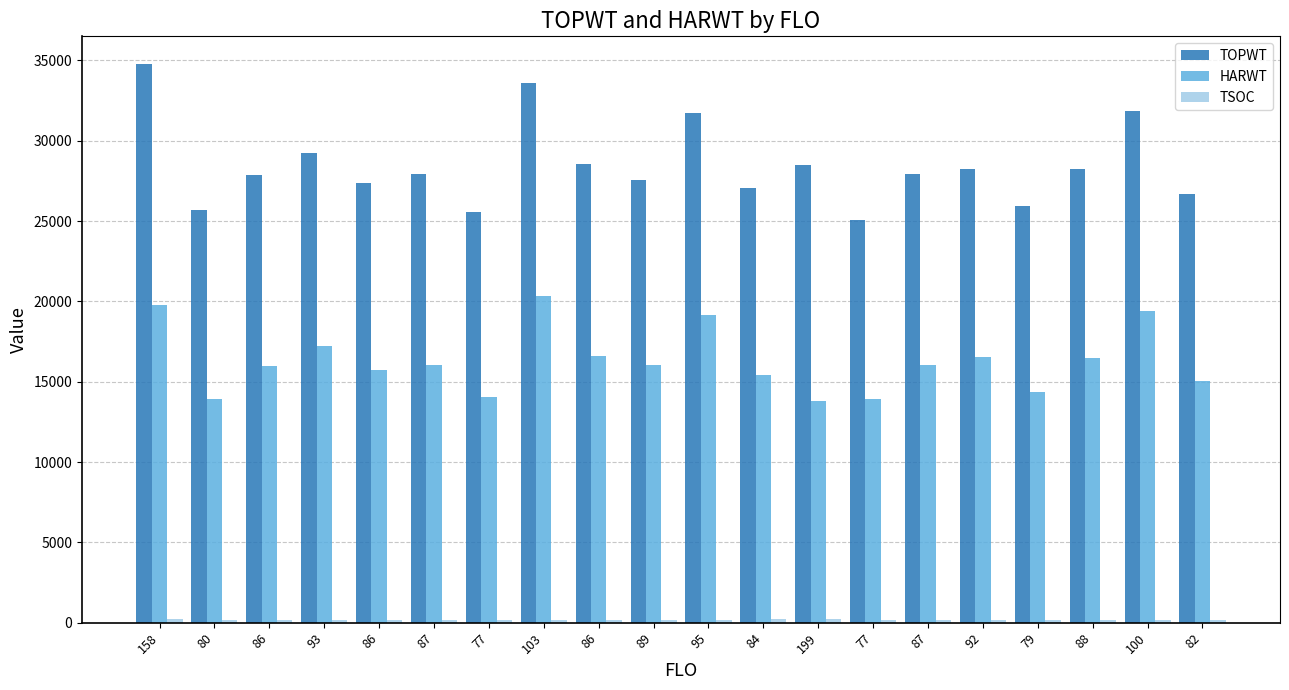

Count the number of data series in this chart.

3